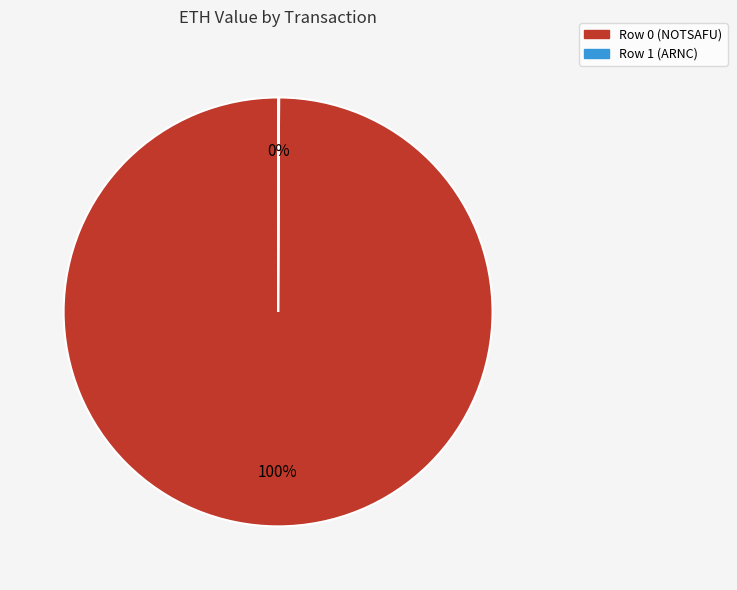

Is there any slice that represents more than half of the pie?

Yes